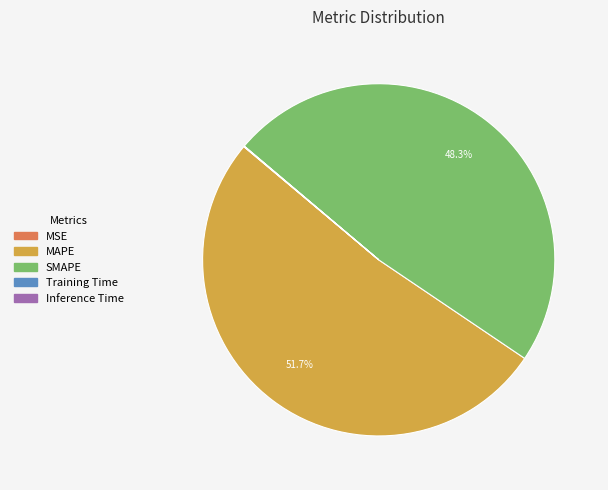

Which slice is the largest?

MAPE